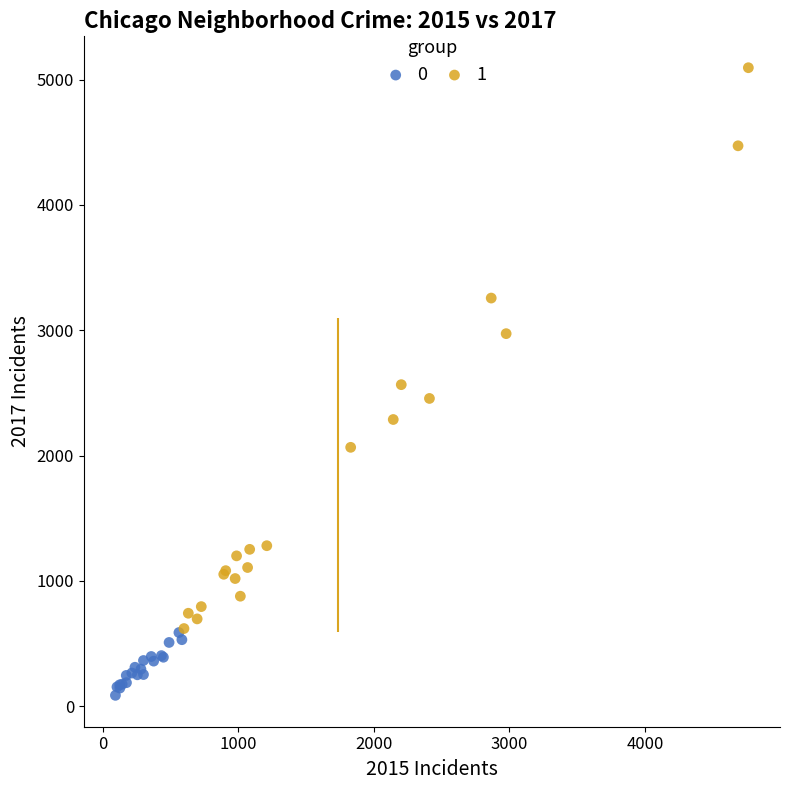

What are all the series names shown in the legend?

0, 1